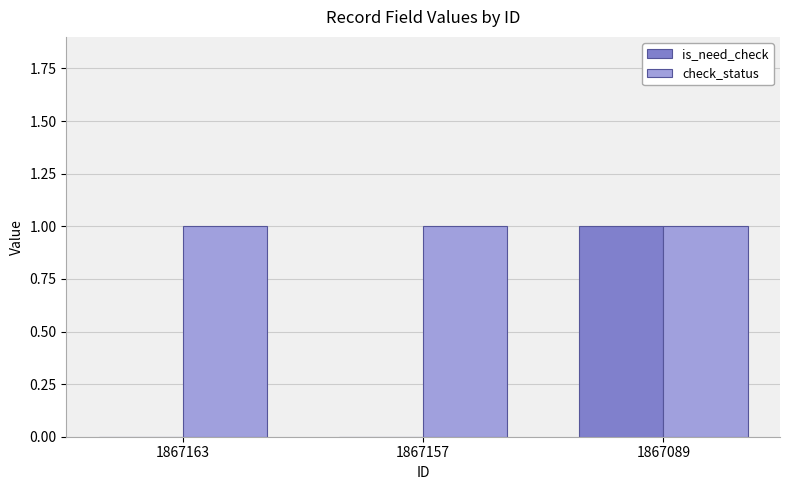

Which series has the widest spread of values?

is_need_check